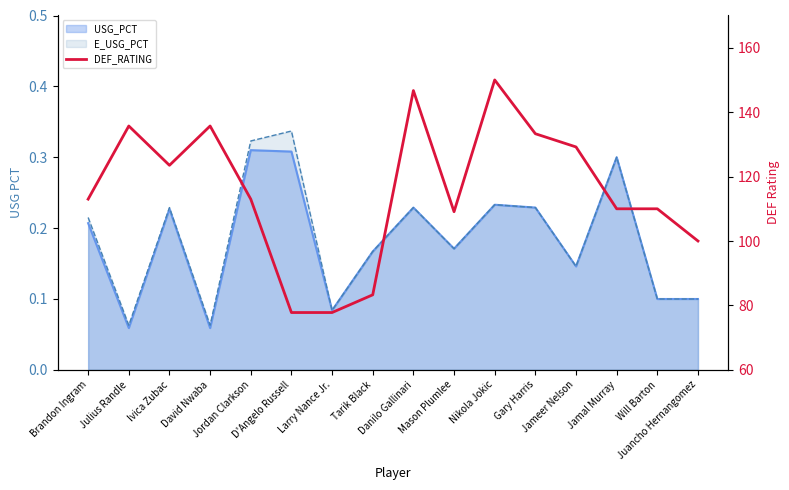

How many data points does each series have?

16